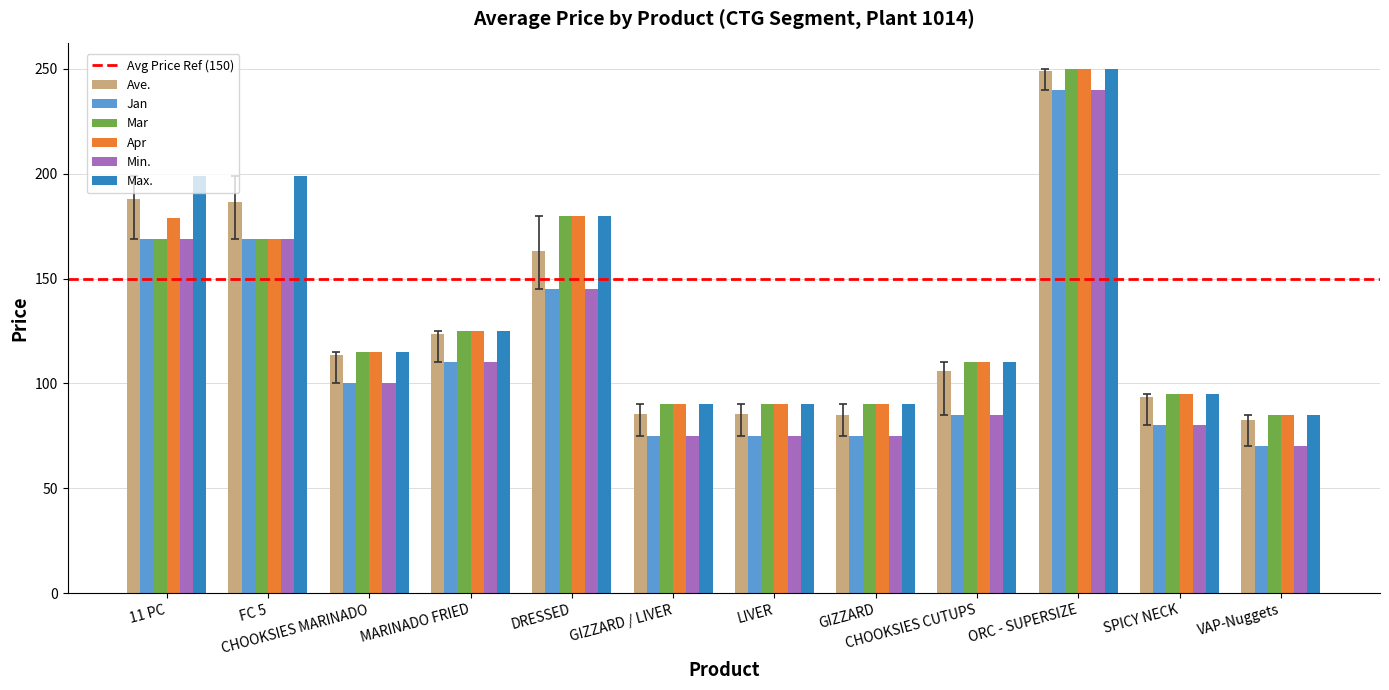

What is the difference between the highest and lowest values at CHOOKSIES CUTUPS?

25.0